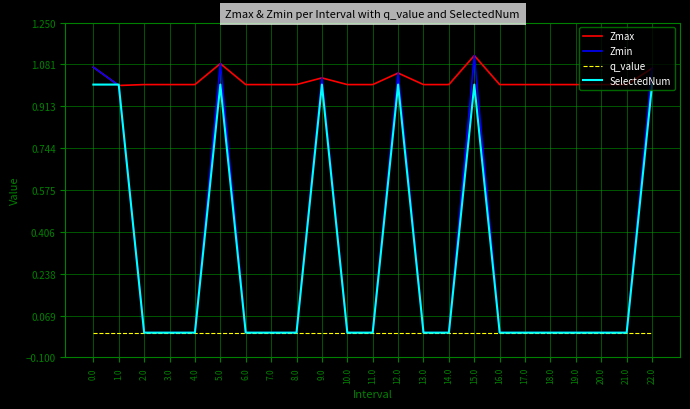

Which category has the highest value across all series?

15.0